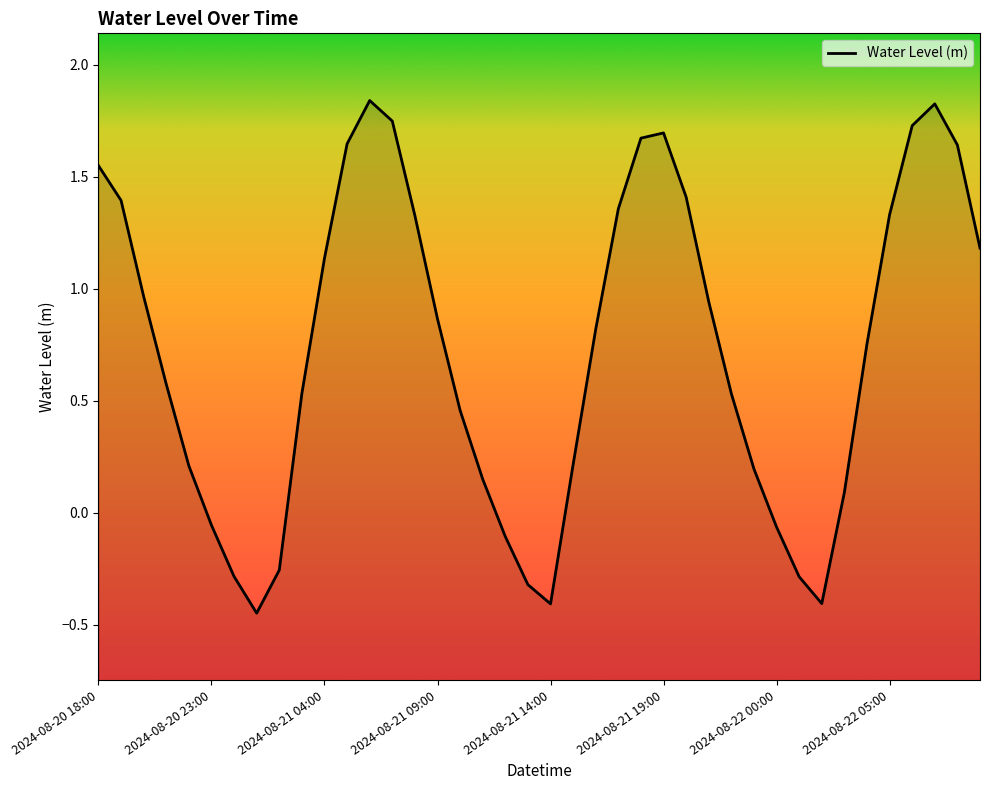

Which category has the lowest value across all series?

2024-08-21 01:00